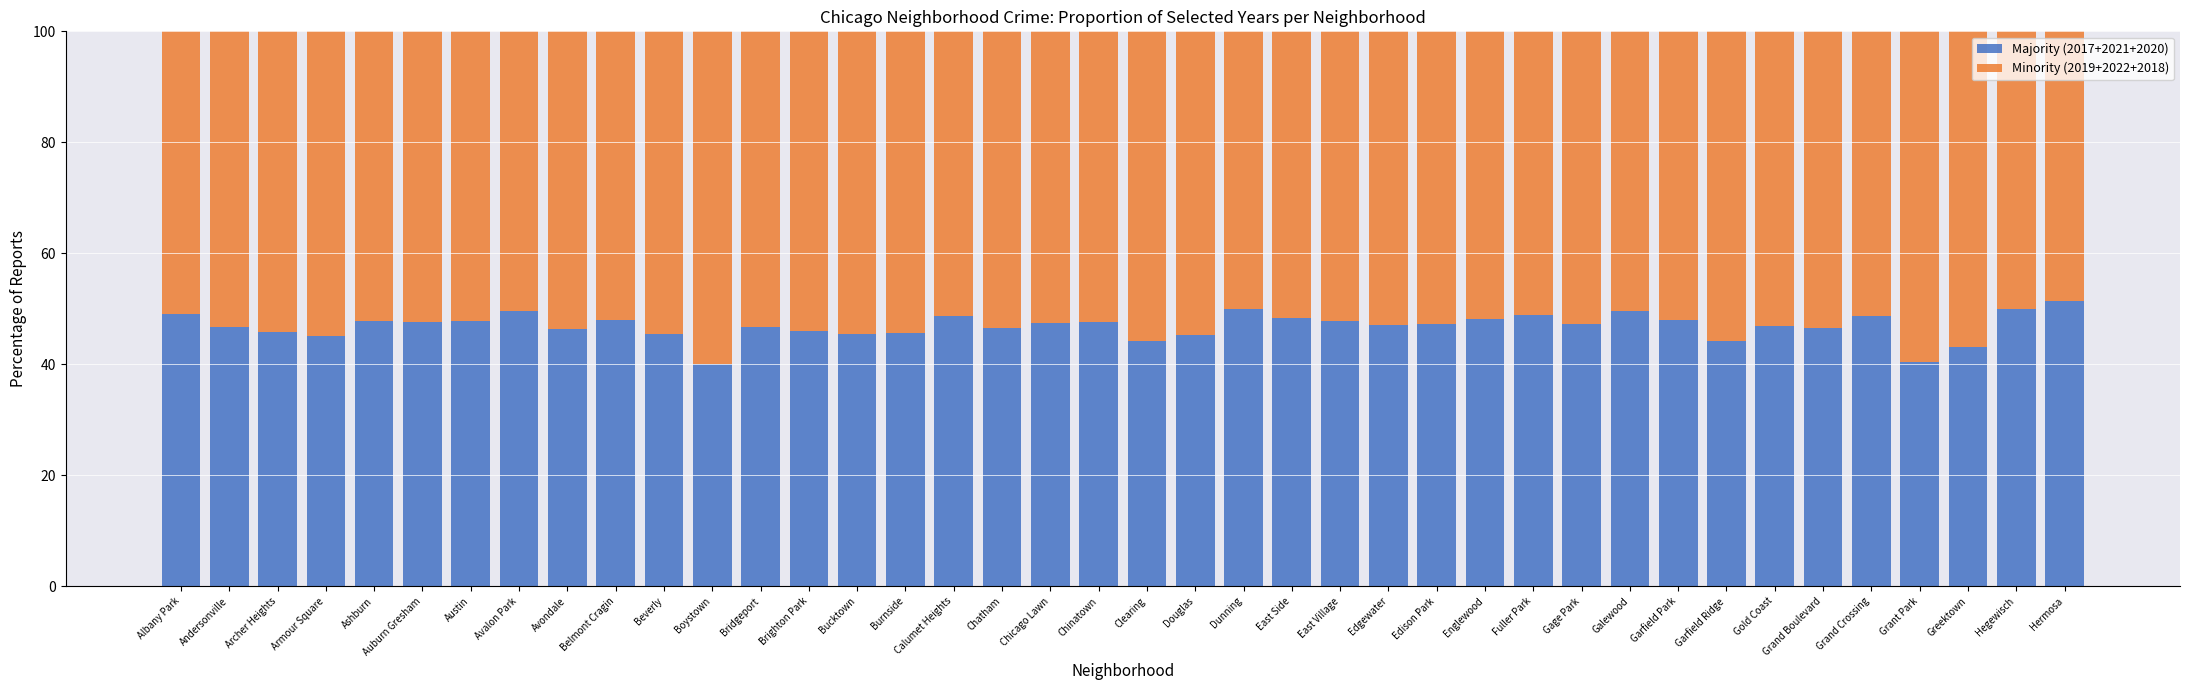

The value of Majority (2017+2021+2020) at Gage Park is 79.3. True or false?

False